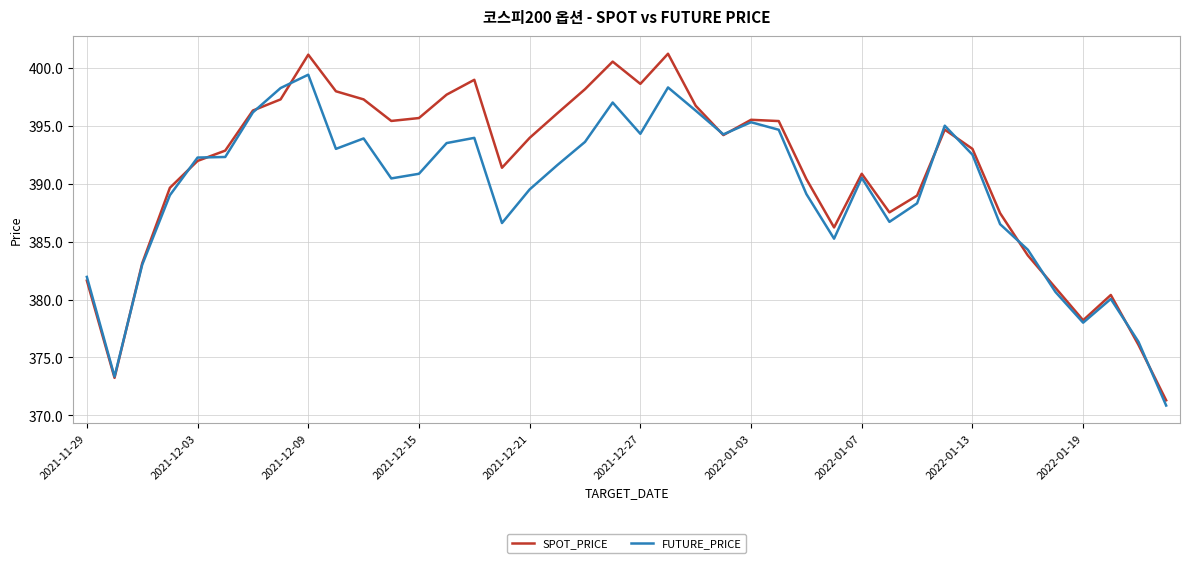

What is the average value of the FUTURE_PRICE series?

389.4